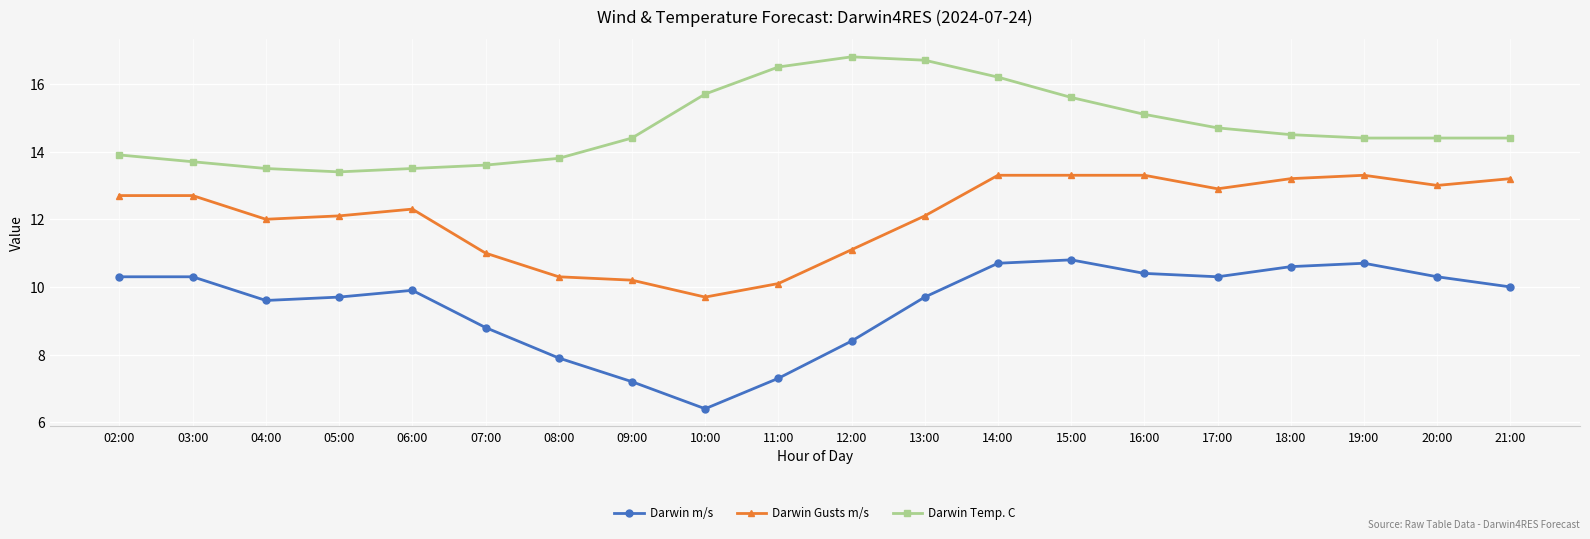

Which series has the widest spread of values?

Darwin m/s